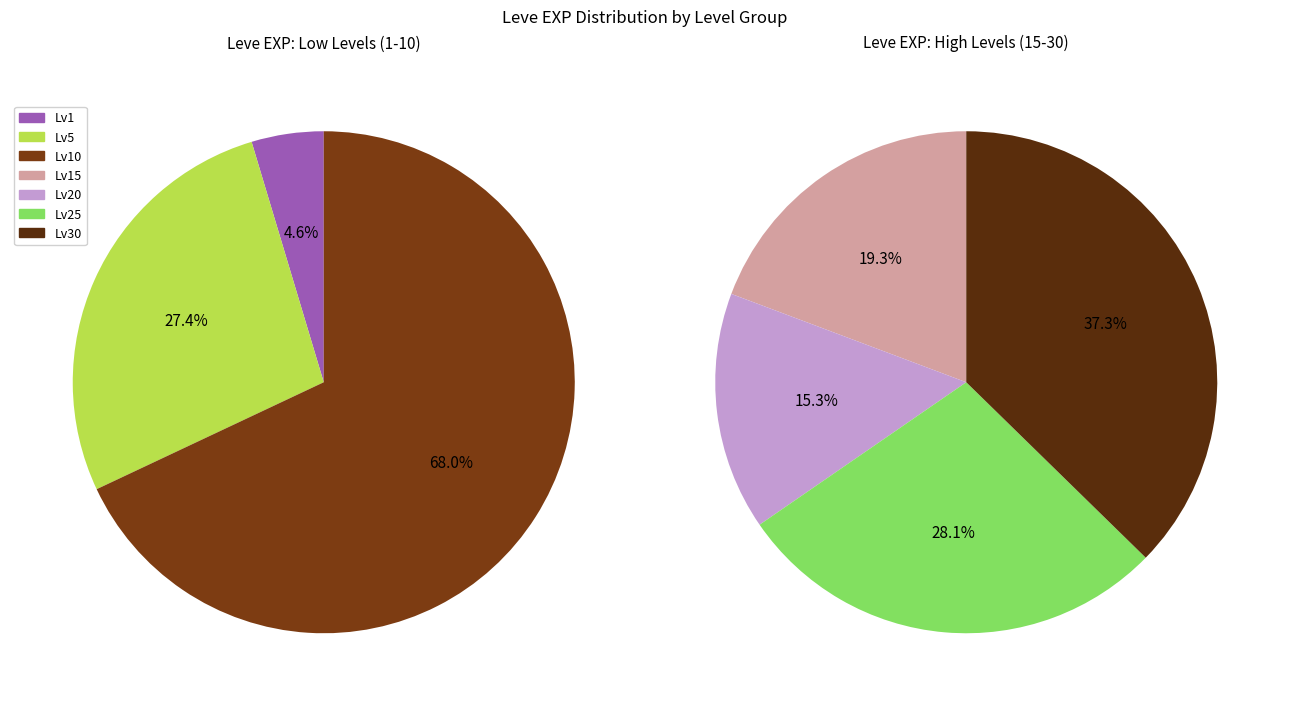

Which category has the smallest portion of the pie?

Level 1